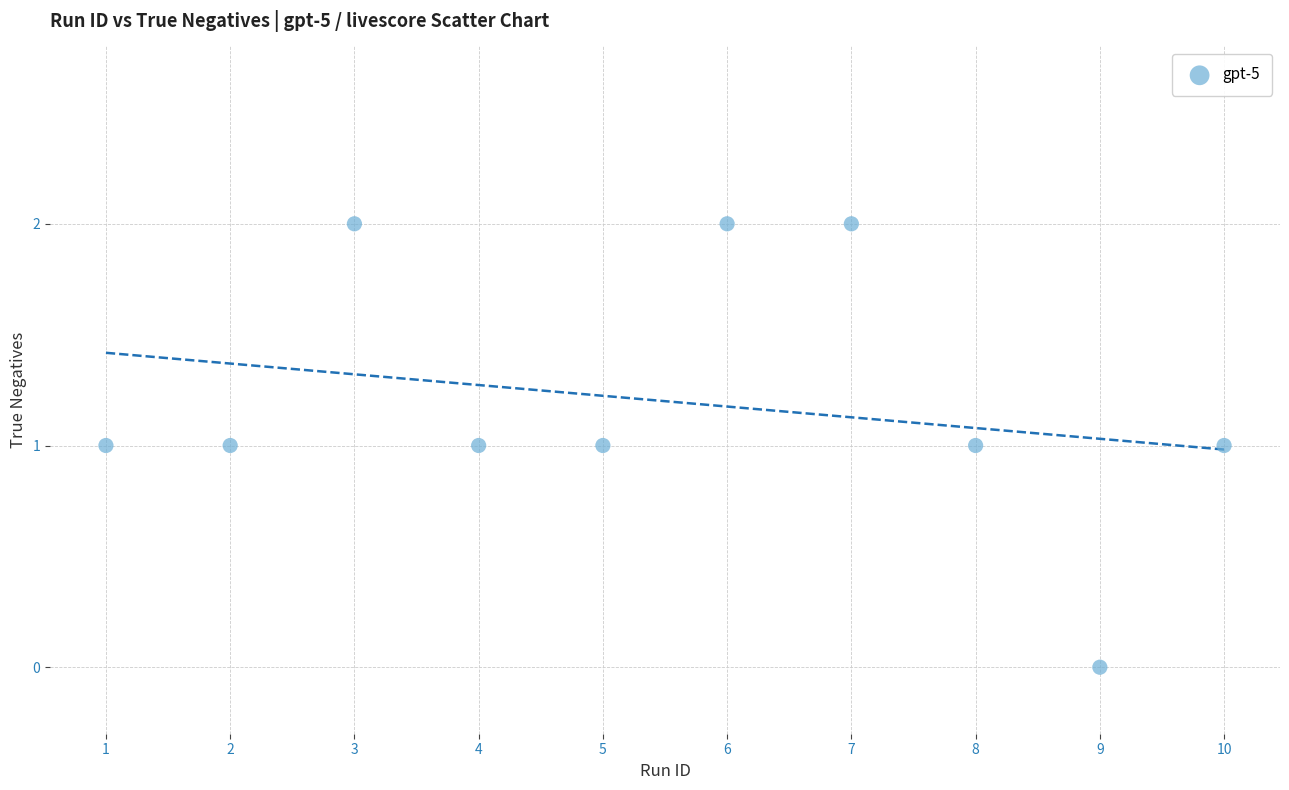

What is the average X value?

6